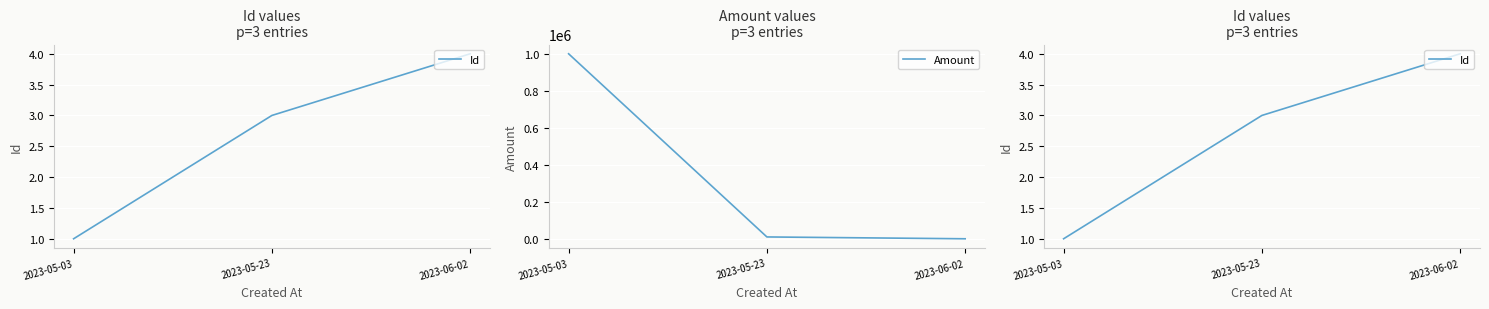

What is the sum of the Id values at 2023-06-02 and 2023-05-03?

5